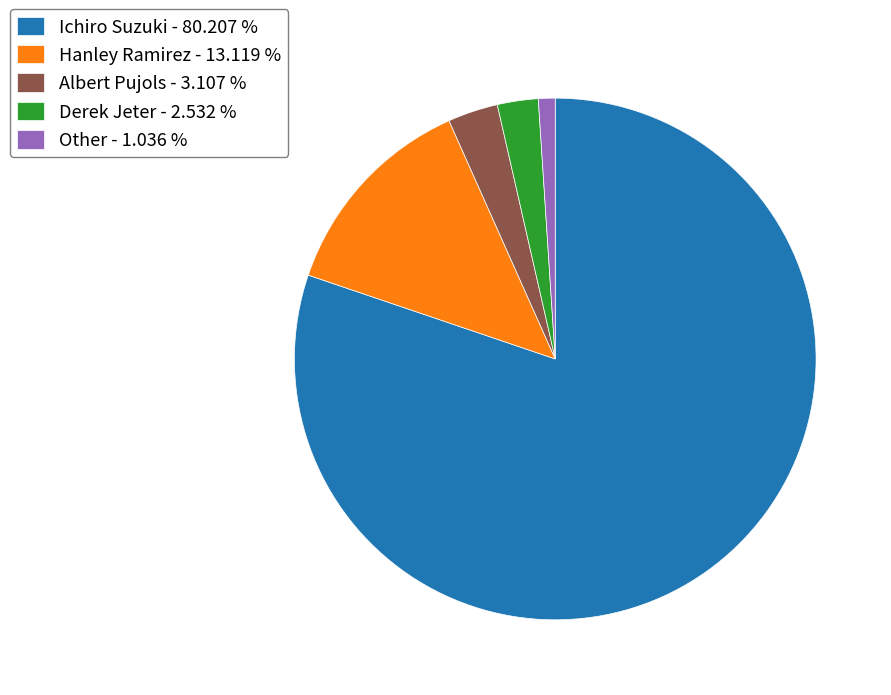

Does any single category account for the majority?

Yes